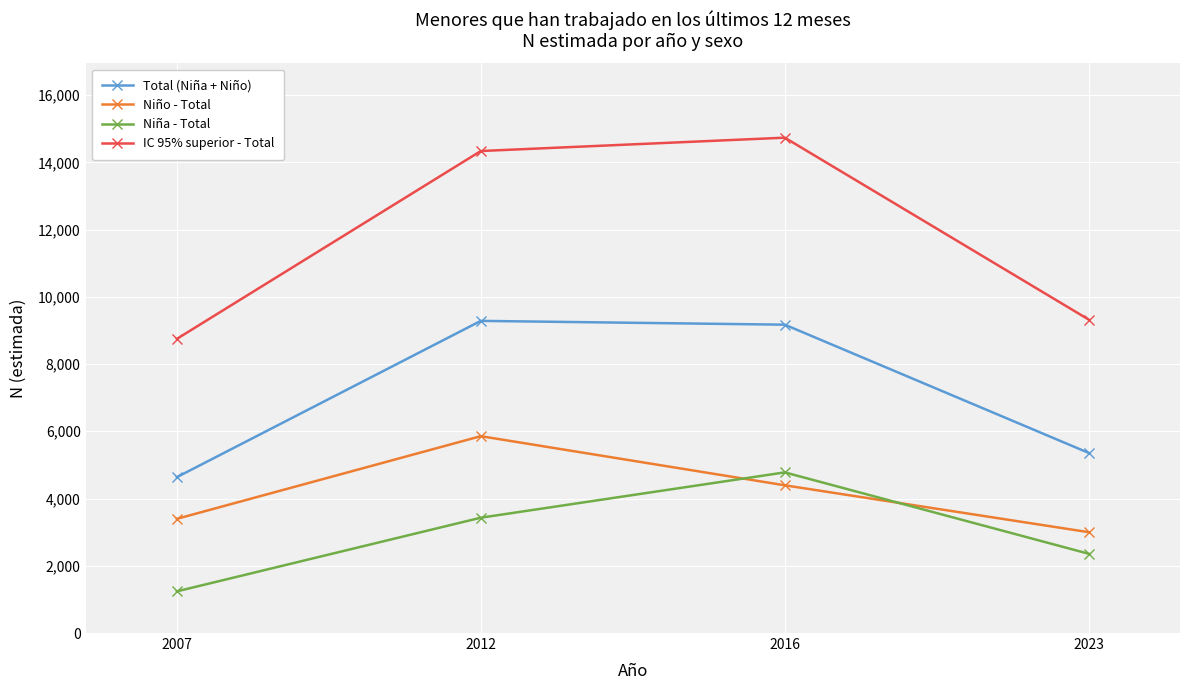

At which category does the chart reach its minimum across all series?

2007